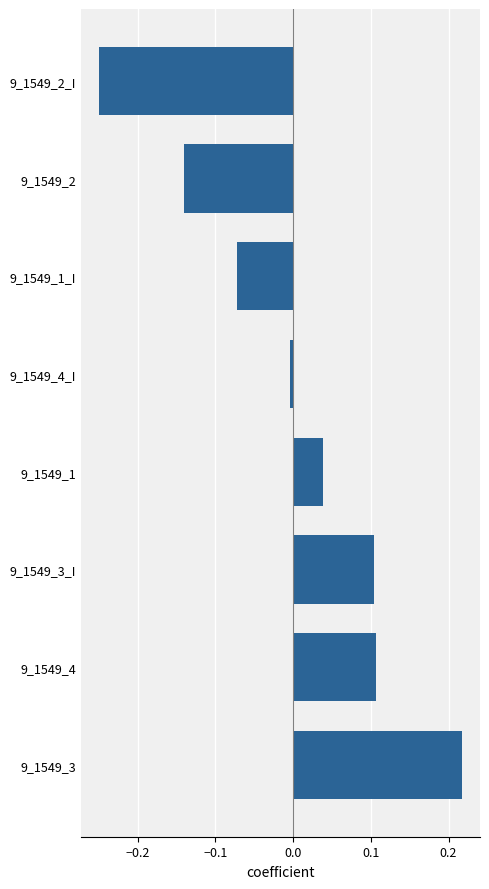

The chart shows a value of -0.2 at 9_1549_2. True or false?

False